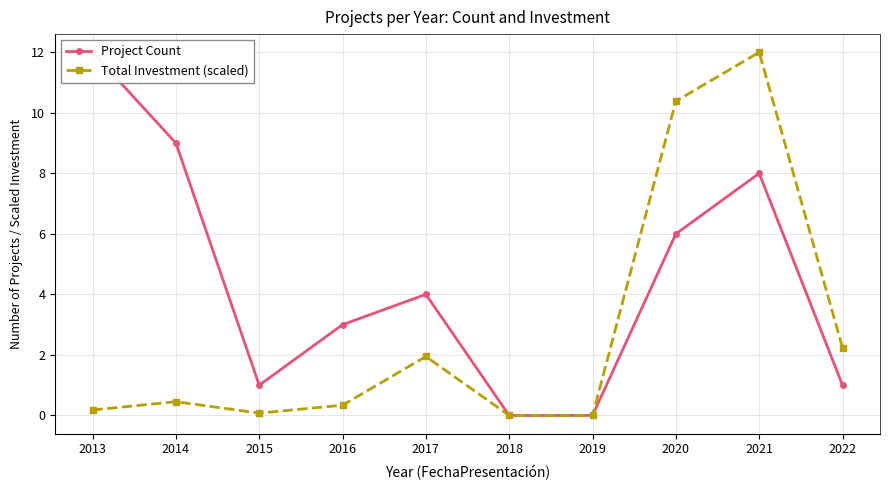

What is the highest value of the Total Investment (scaled) series?

12.0